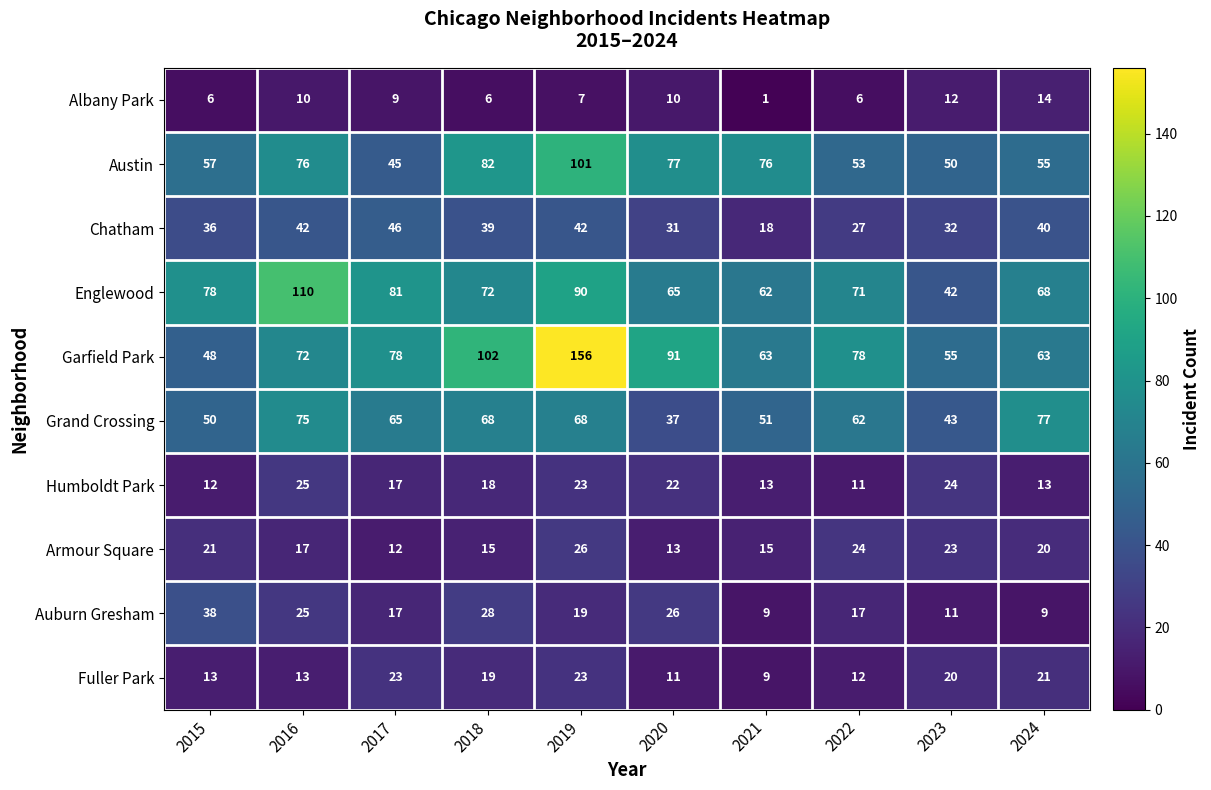

What is the difference between the Chatham values at 2020 and 2021?

13